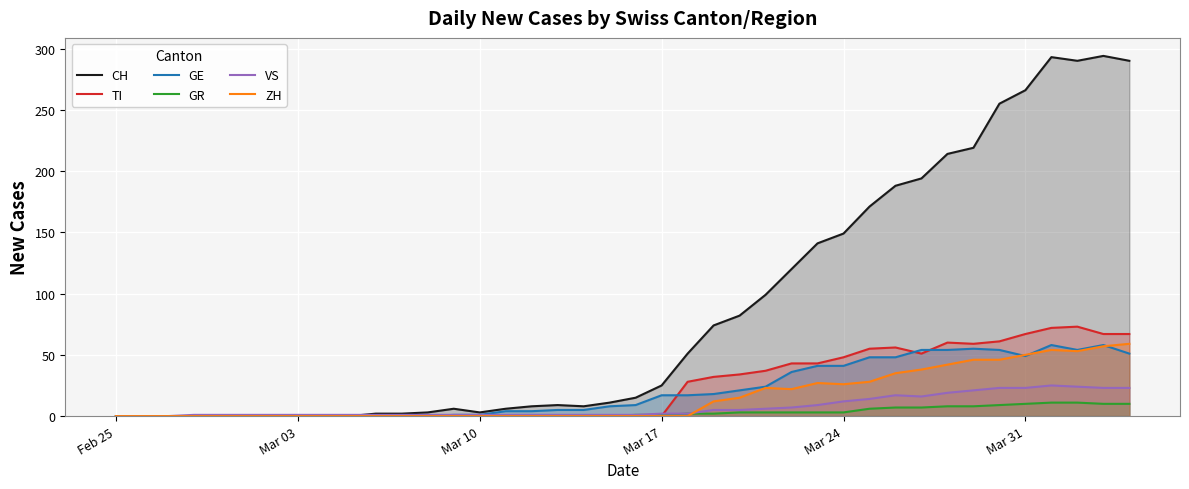

The VS series shows 2 at Mar 17. True or false?

True